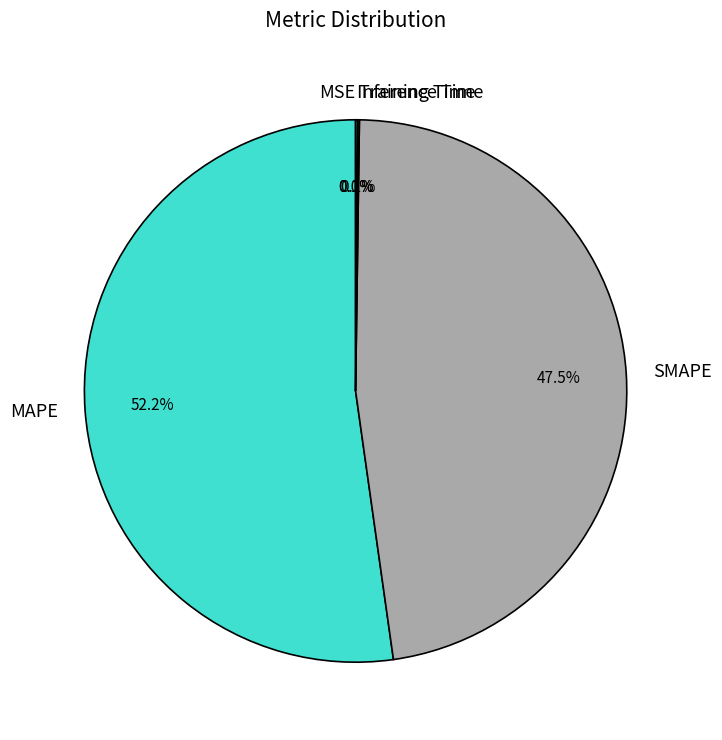

Which slice is the largest?

MAPE